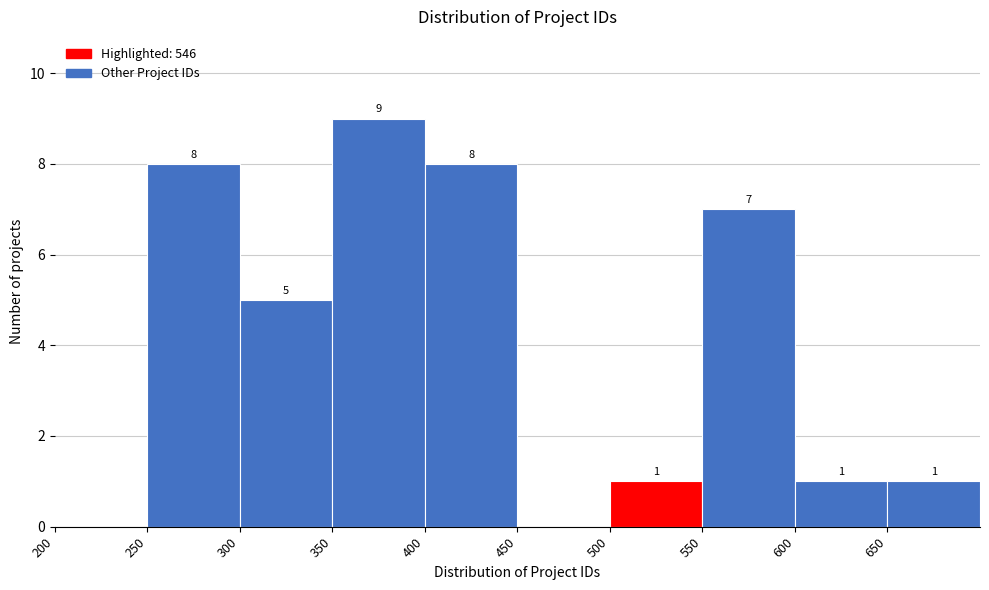

Over which range of the x-axis is the bar tallest?

350 to 400